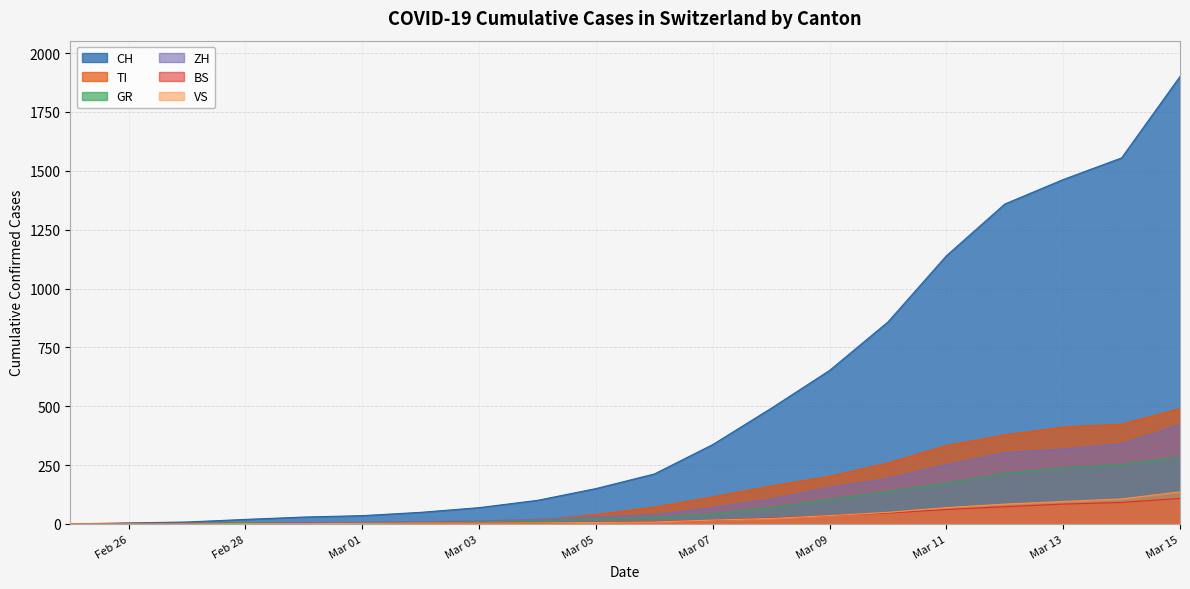

Rank the series by their maximum value, from lowest to highest.

BS, VS, GR, ZH, TI, CH